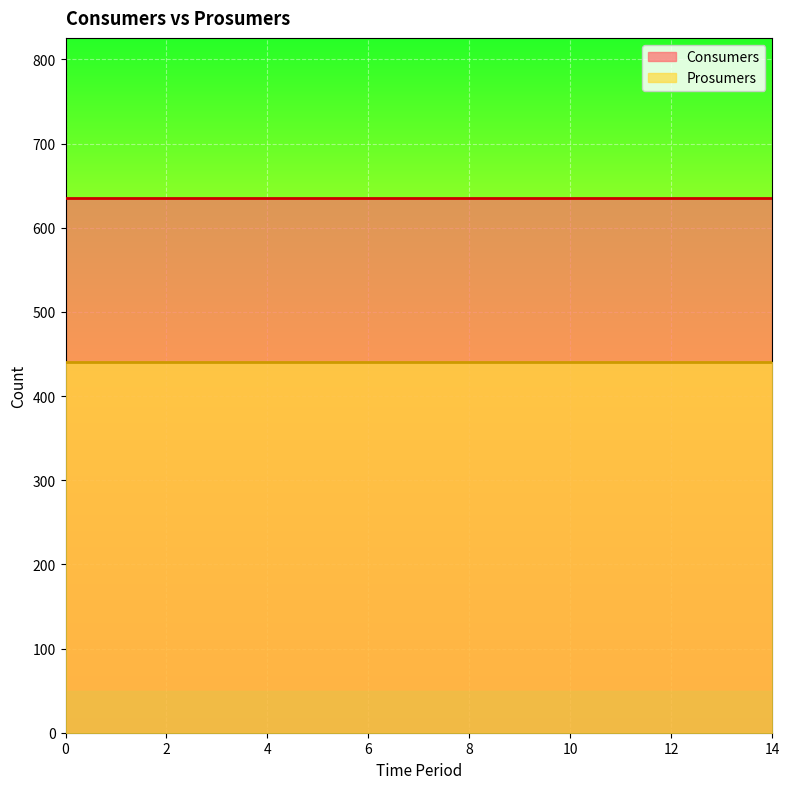

Reading left to right, transcribe all the data shown in this chart.

Consumers: 0=635	1=635	2=635	3=635	4=635	5=635	6=635	7=635	8=635	9=635	10=635	11=635	12=635	13=635	14=635
Prosumers: 0=440	1=440	2=440	3=440	4=440	5=440	6=440	7=440	8=440	9=440	10=440	11=440	12=440	13=440	14=440